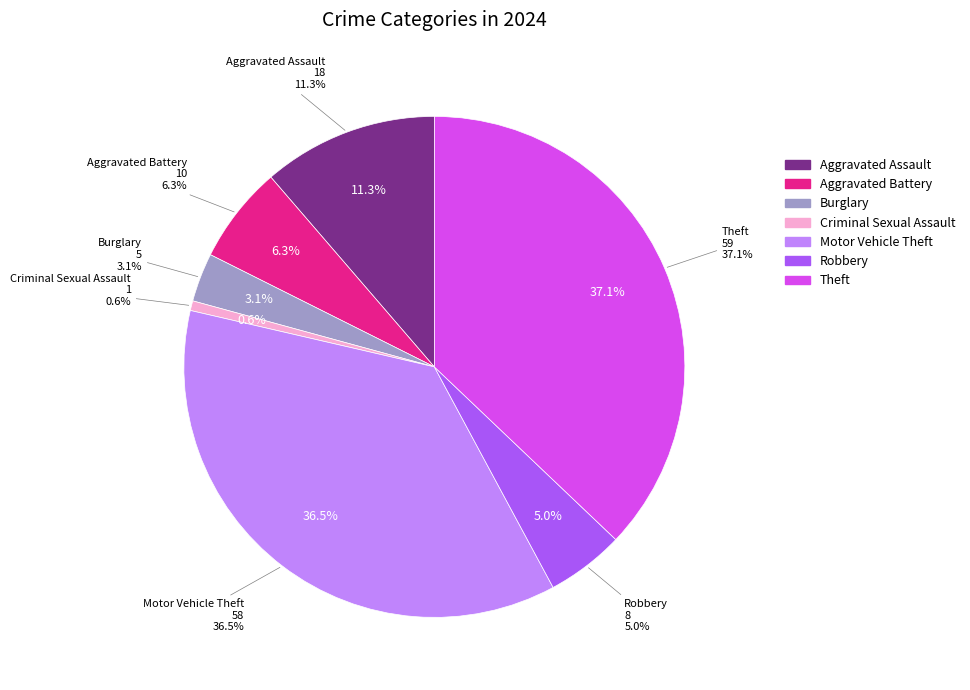

What is the total percentage of Robbery and Theft?

42.1%